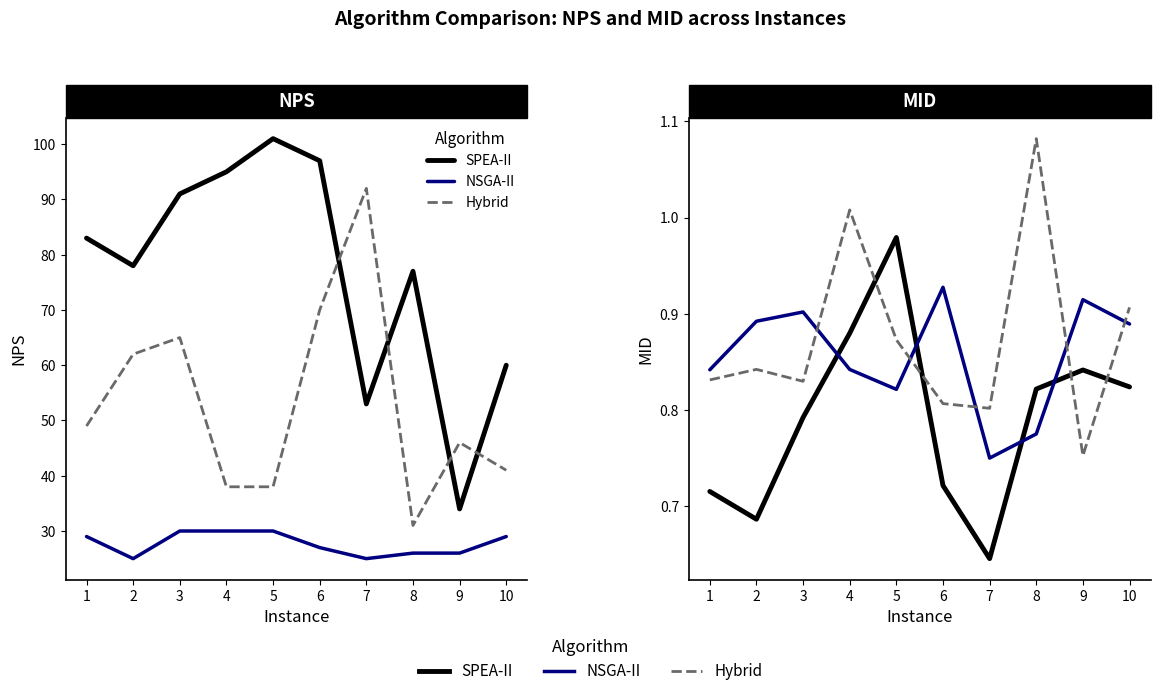

In Hybrid, how many points are lower than both neighbors (excluding endpoints)?

3